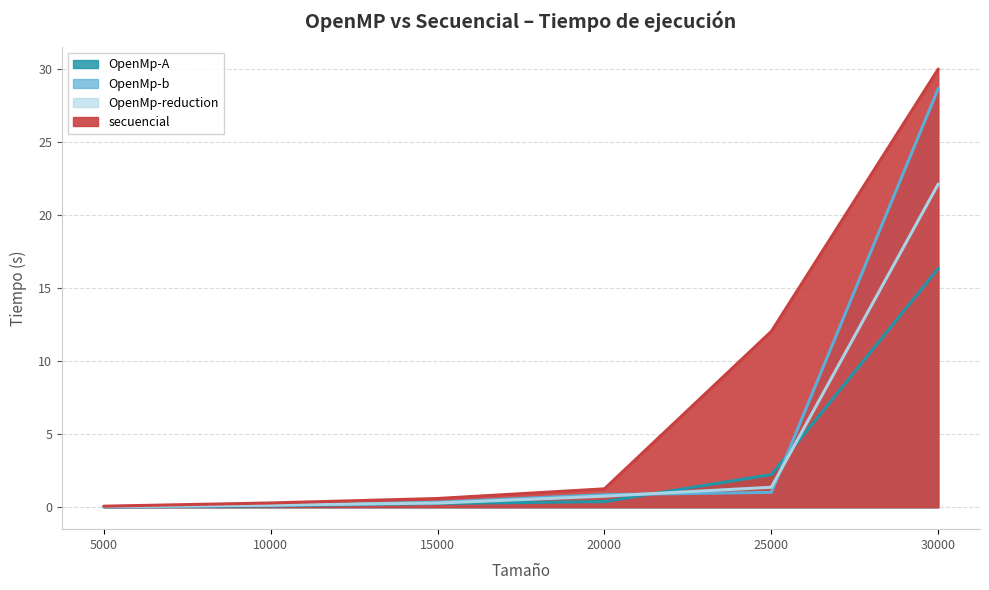

How many lines are shown in the chart?

4